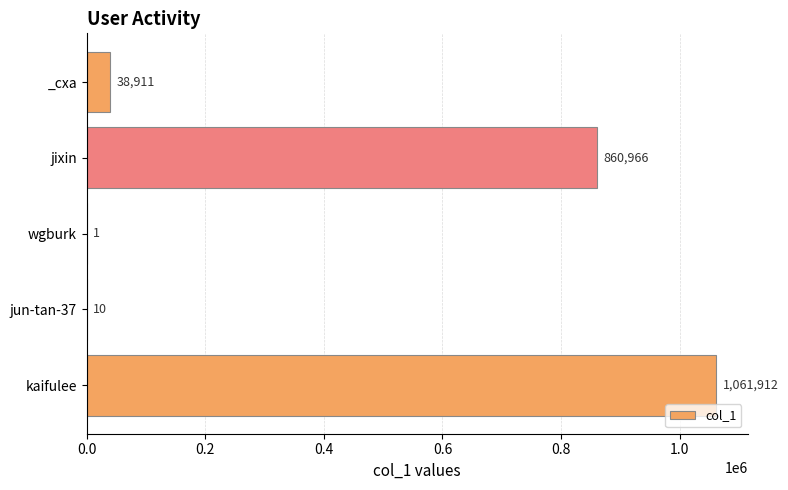

What is the ratio of the value at kaifulee to the value at jun-tan-37?

106191.2